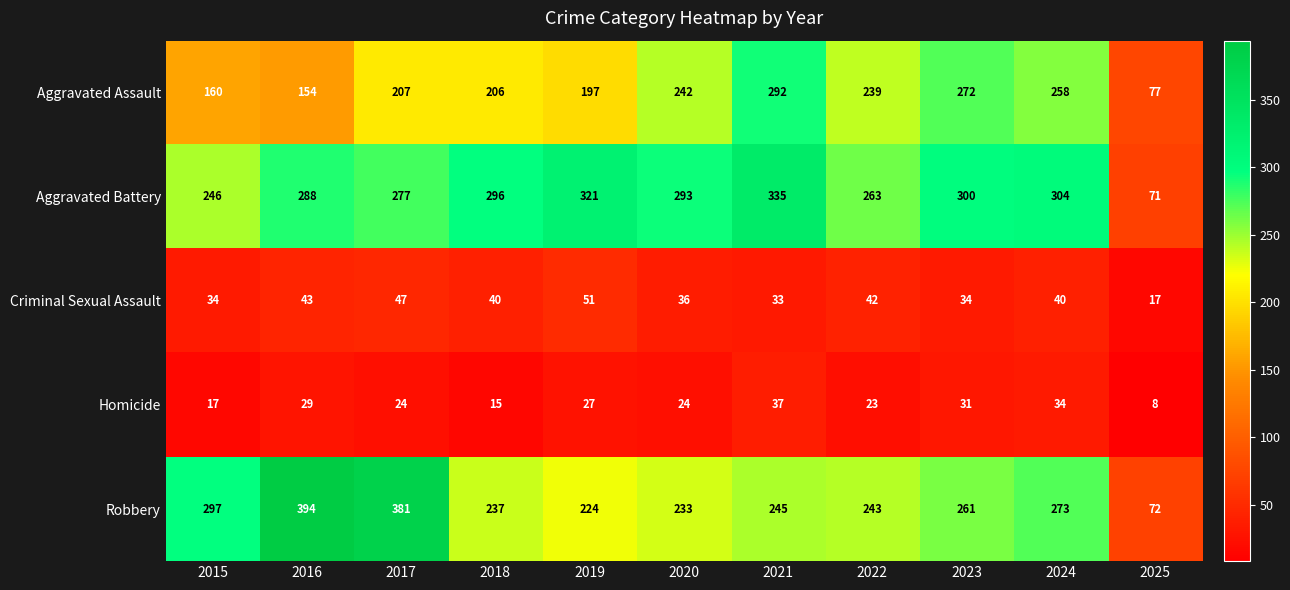

What is the average value of the Aggravated Battery series?

272